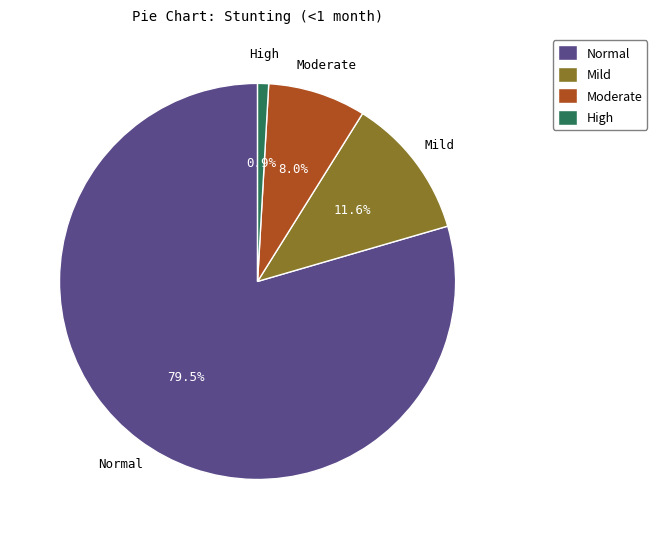

Combined, do High and Mild account for over 50%?

No